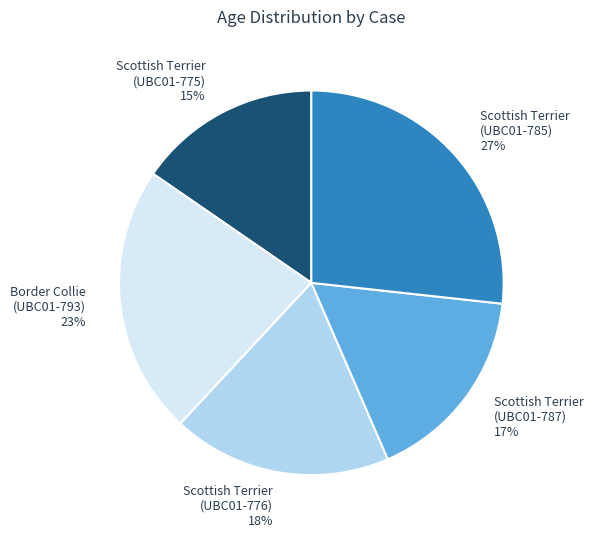

Is there any slice that represents more than half of the pie?

No